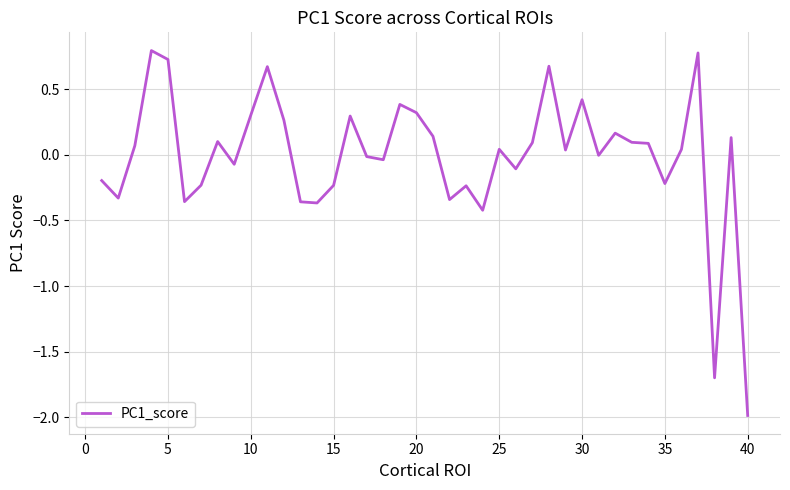

Count the number of data series in this chart.

1